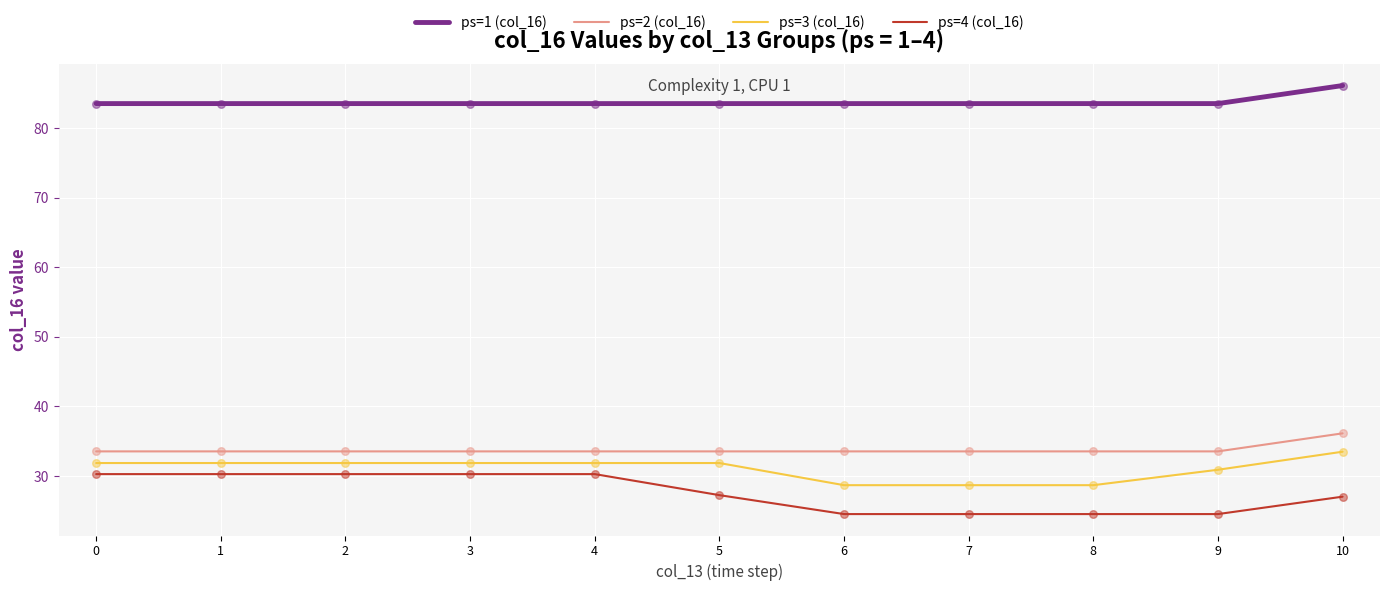

Between 7 and 10, which series saw the biggest shift?

ps=3 (col_16)